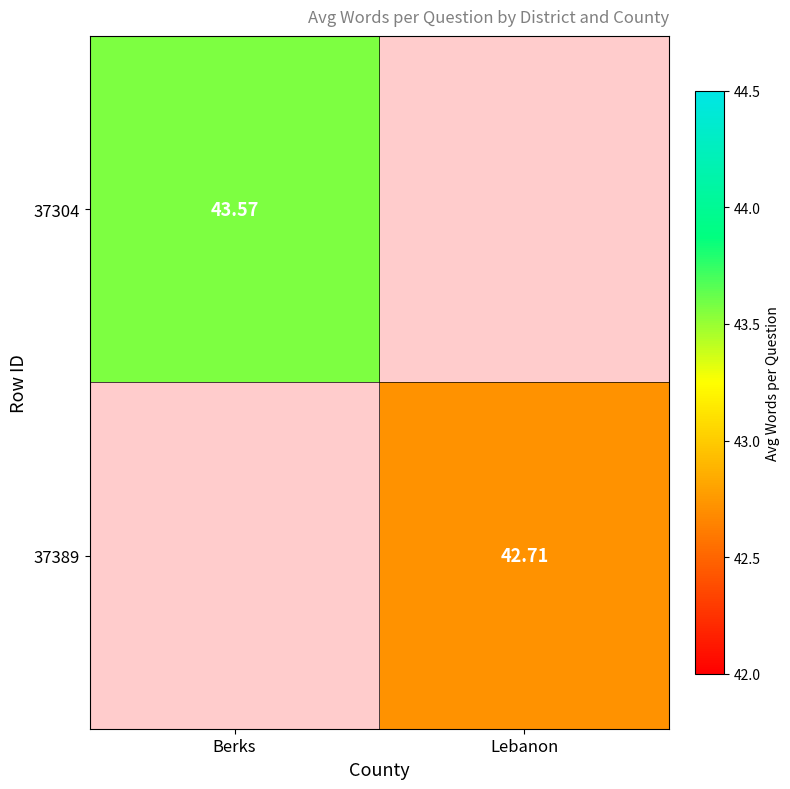

Is the value of 37389 at Lebanon greater than the value of 37304 at Berks?

No